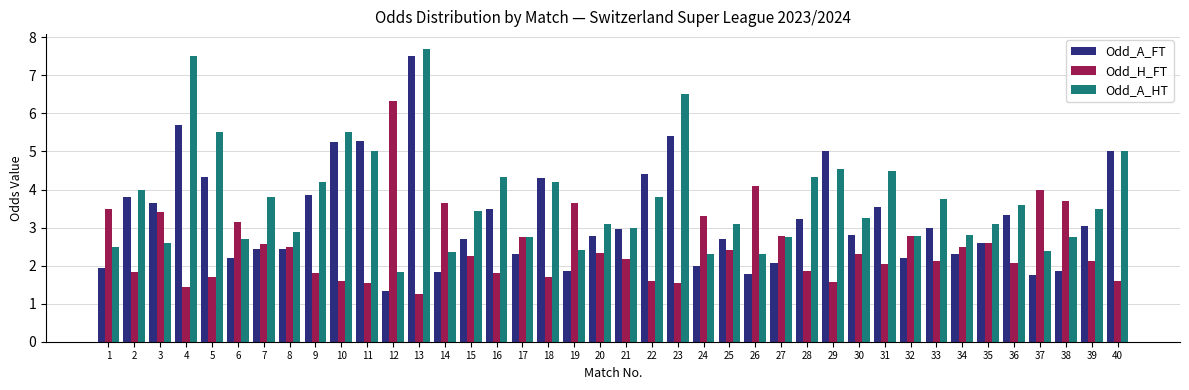

At 5, list the series in order from largest to smallest.

Odd_A_HT, Odd_A_FT, Odd_H_FT